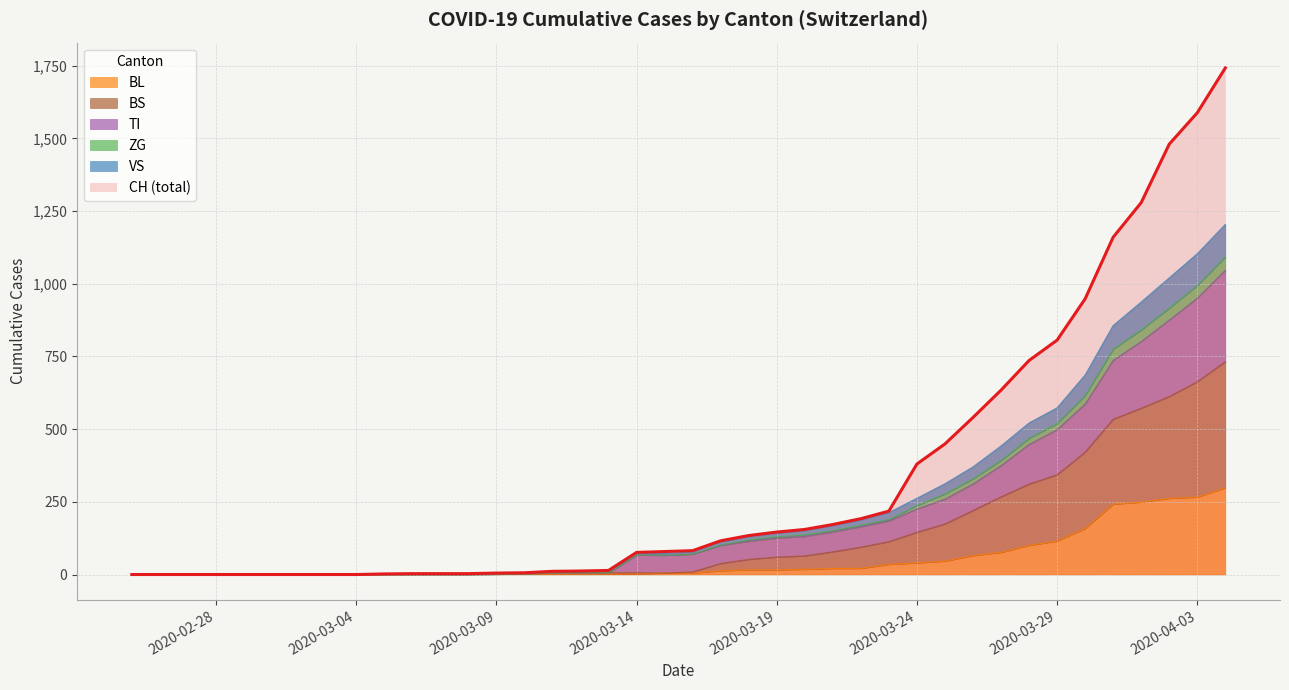

What is the difference between the maximum and second lowest values in the BL series?

298